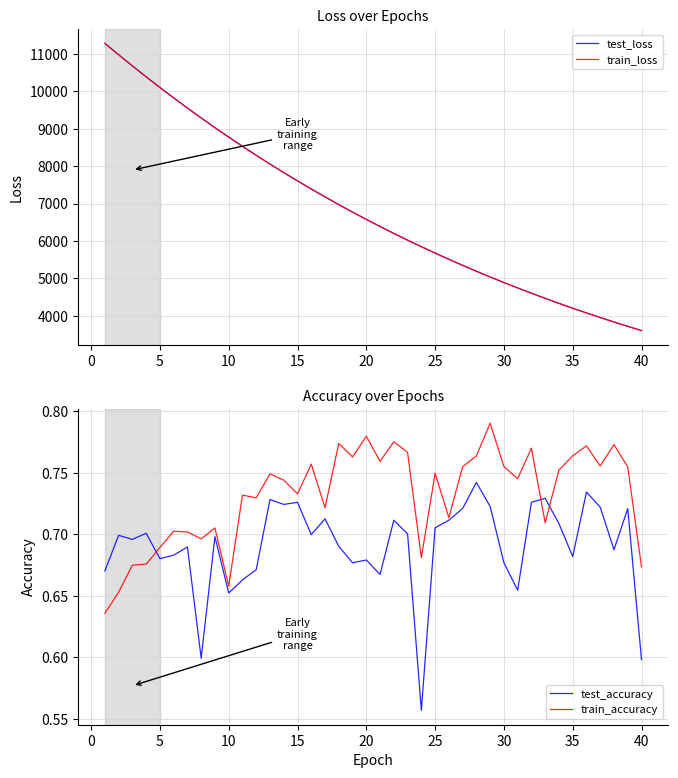

What is the value of the train_loss point at the 19th from the left?

6773.0